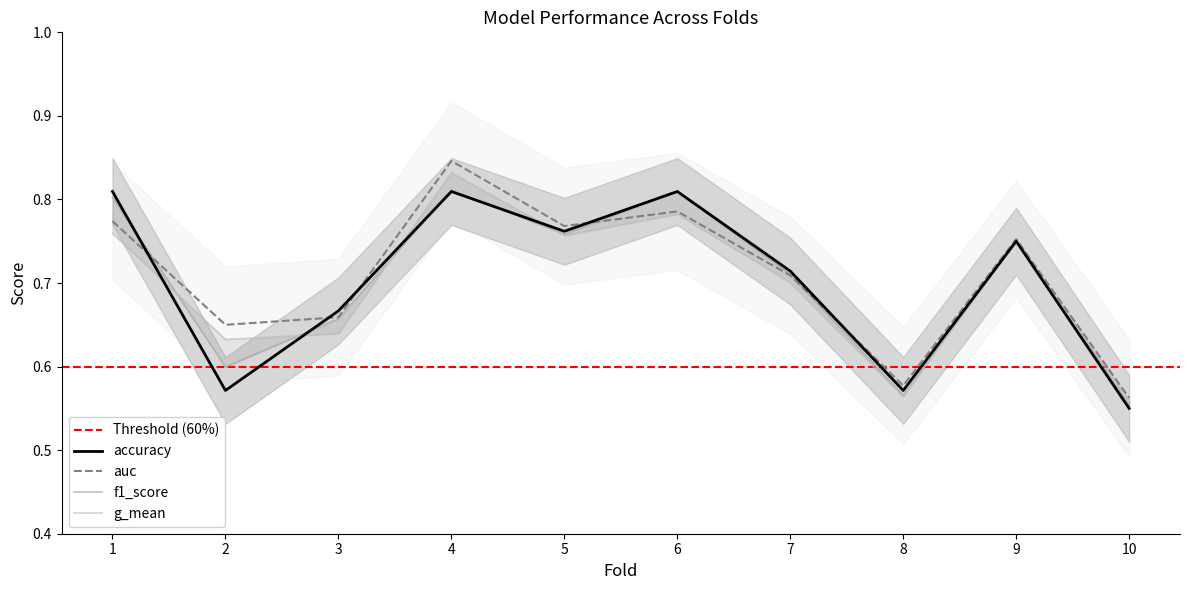

Which has a higher value, 5 or 2?

5